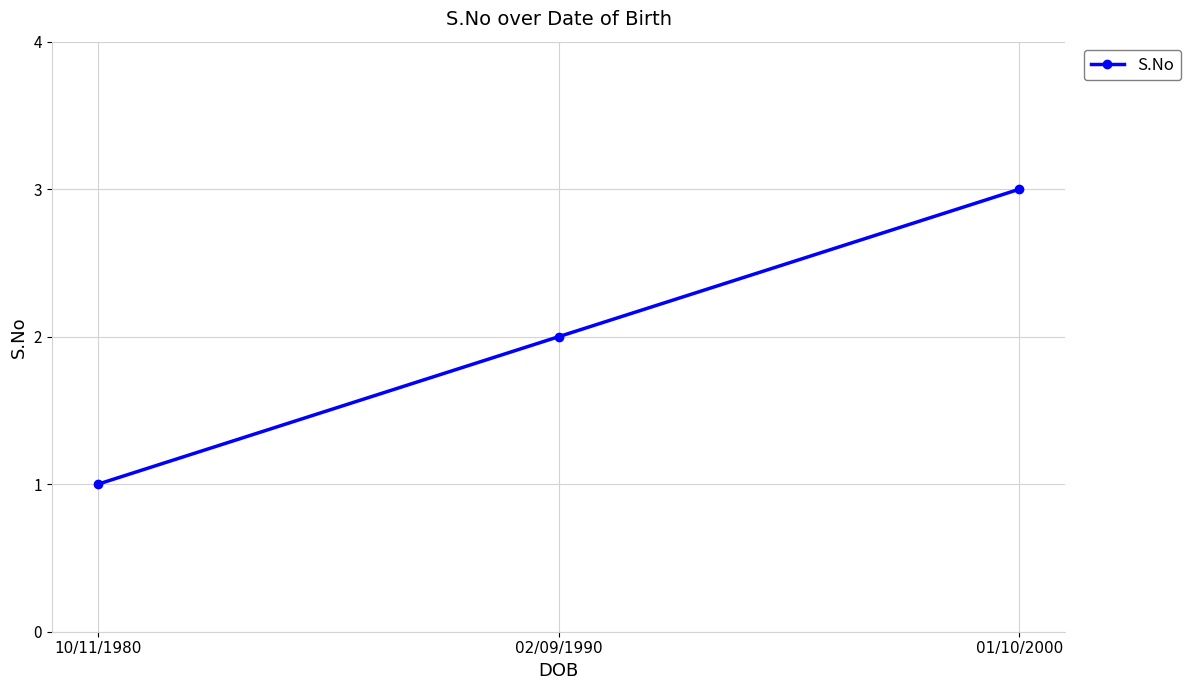

How many categories are shown in the chart?

3